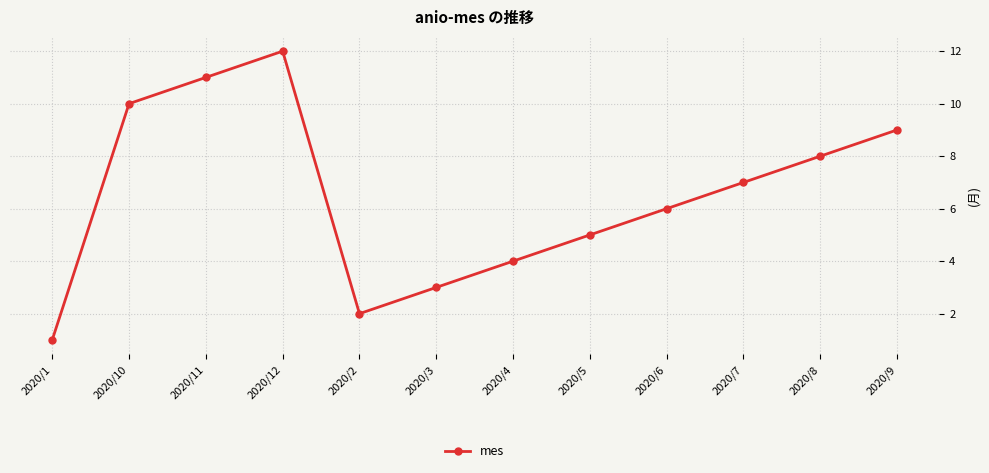

At which category does the chart reach its peak across all series?

2020/12